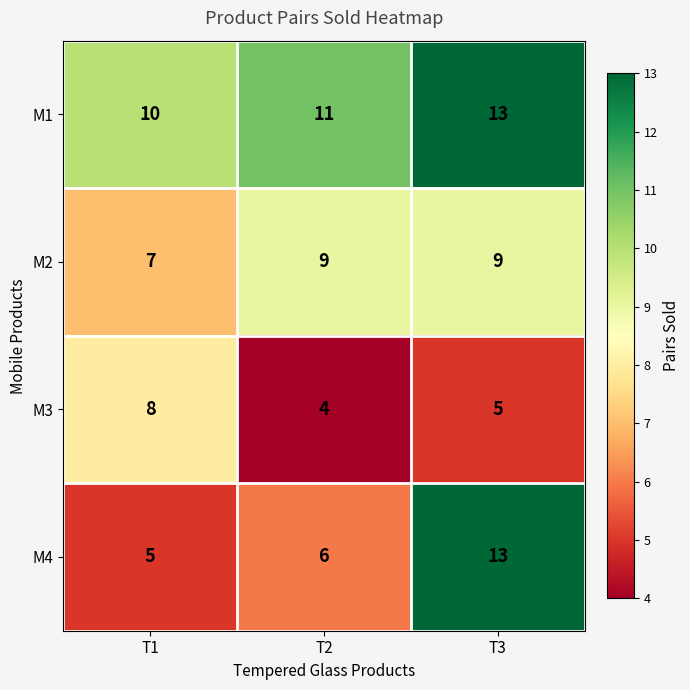

Between T2 and T3, which series saw the biggest shift?

M4